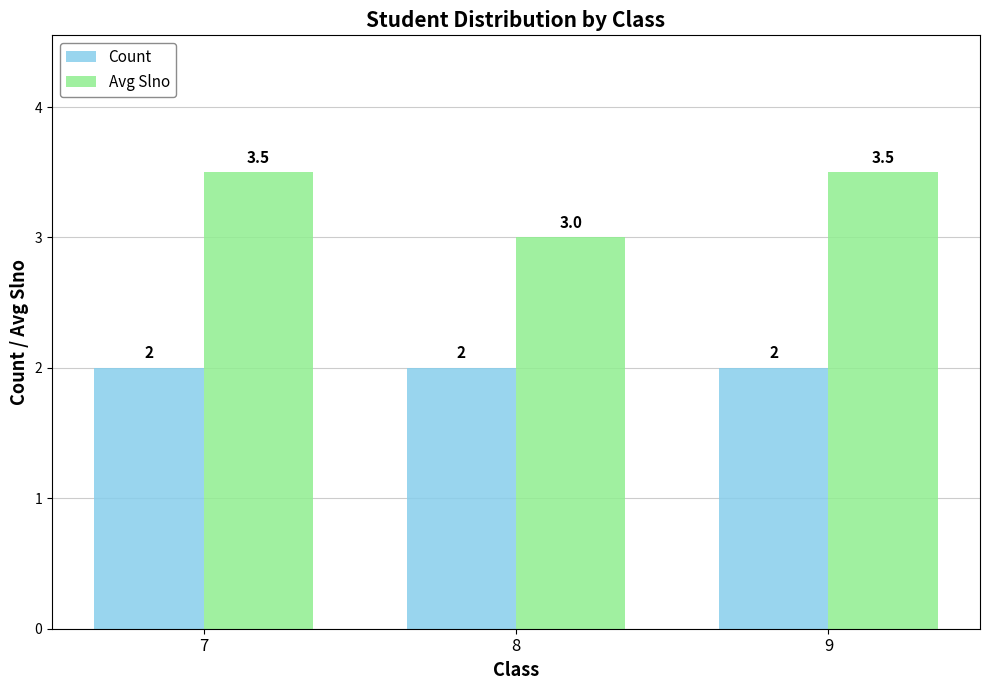

What is the value of the Avg Slno bar at the 2nd from the left?

3.0